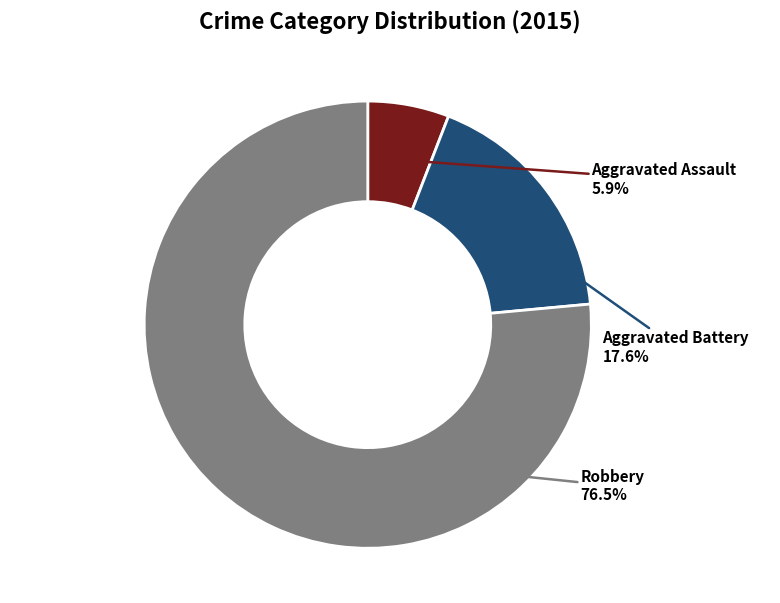

Rank the categories by value from highest to lowest.

Robbery, Aggravated Battery, Aggravated Assault